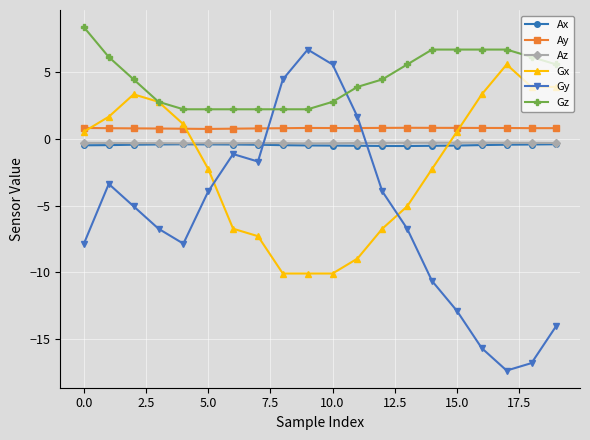

How many negative values does the Gx series have?

10